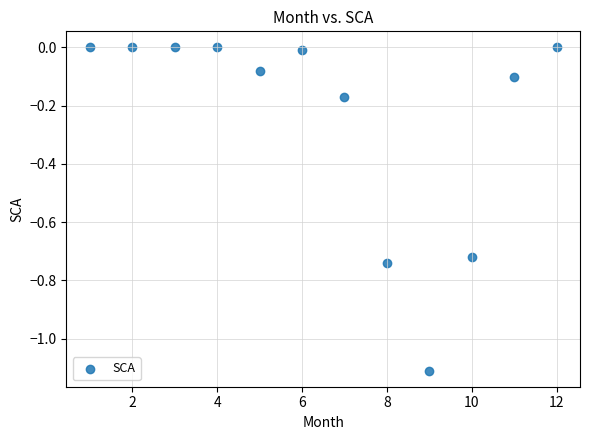

What is the range of Y values (max minus min)?

1.1